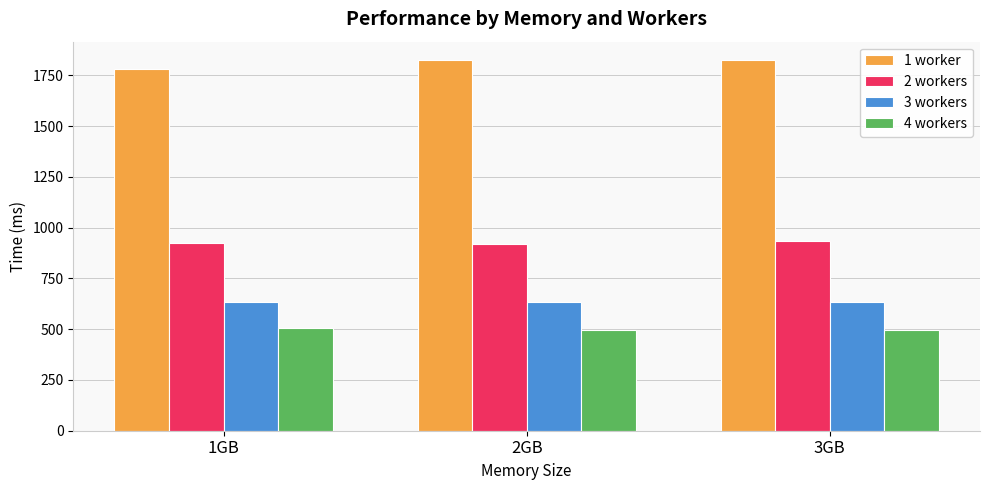

Rank the series at 3GB from highest to lowest value.

1 worker, 2 workers, 3 workers, 4 workers